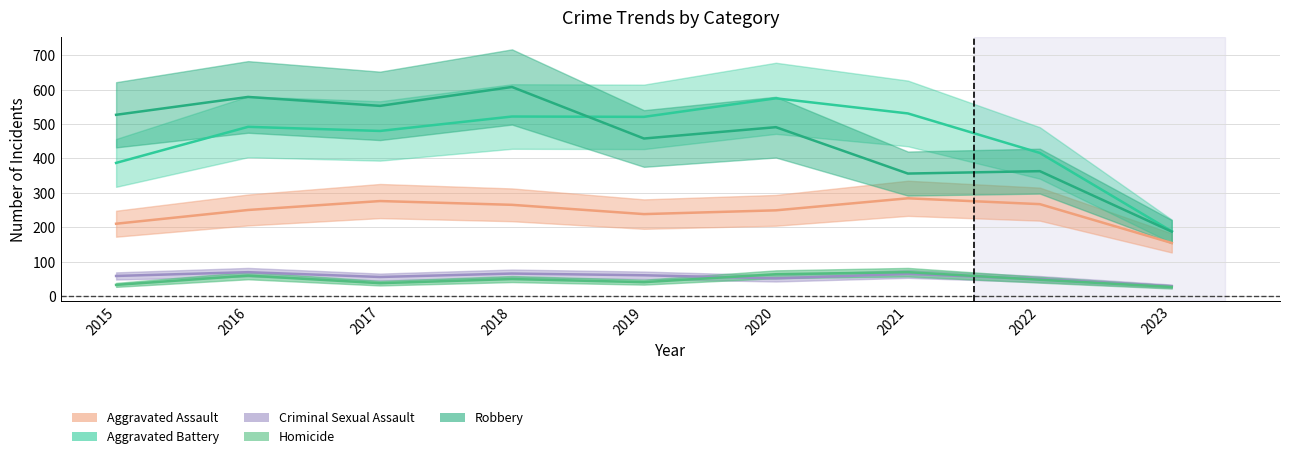

The Aggravated Battery series shows 727 at 2021. True or false?

False